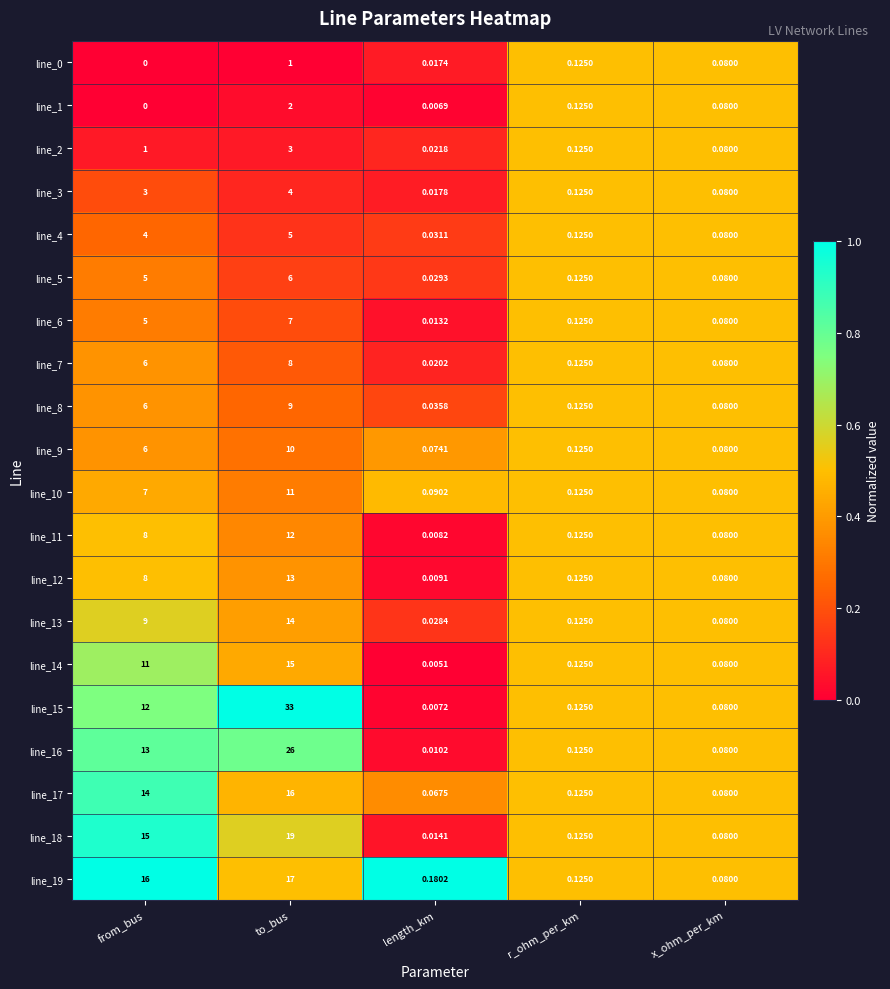

List the labels in order of line_6 value, largest first.

to_bus, from_bus, r_ohm_per_km, x_ohm_per_km, length_km